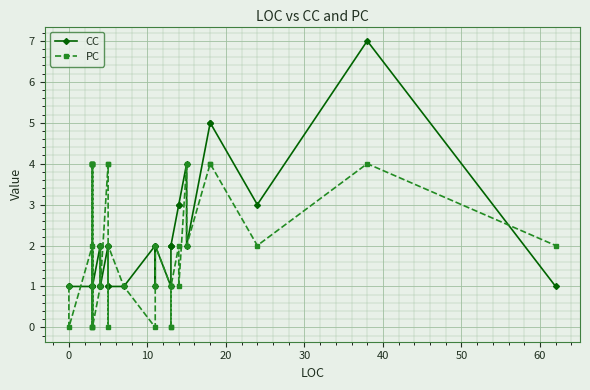

Which series has the largest range (max minus min)?

CC